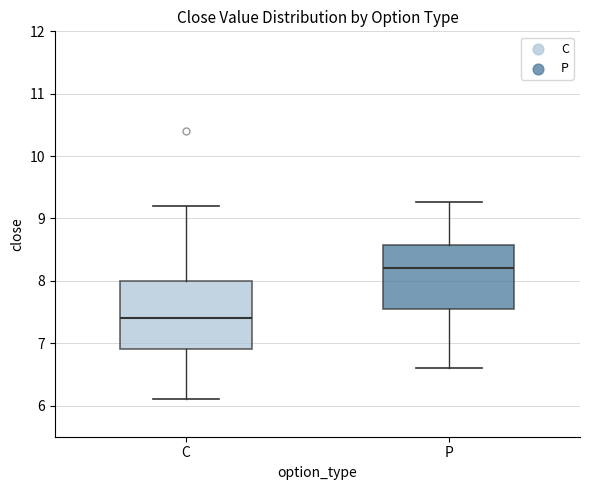

Reading left to right, read every box against the y-axis: the position of its median line, the range the box covers, and the ends of its whiskers. The values are not printed on the chart, so give them approximately, as read against the axis.

C: median 7.4, box 6.9 to 8.0, whiskers 6.1 to 9.2
P: median 8.2, box 7.6 to 8.6, whiskers 6.6 to 9.3